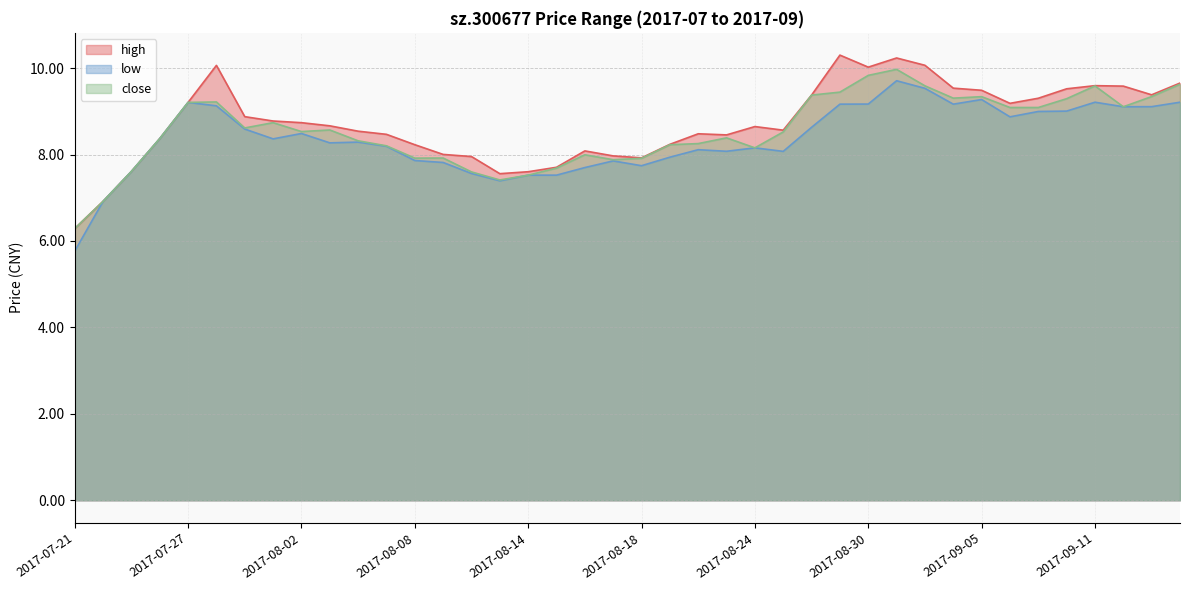

How many data points in low are less than 8?

13